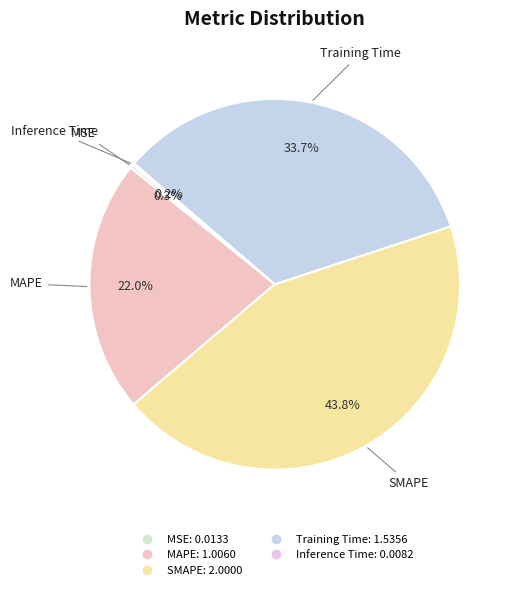

Is it true that MAPE is 27% of the pie?

False